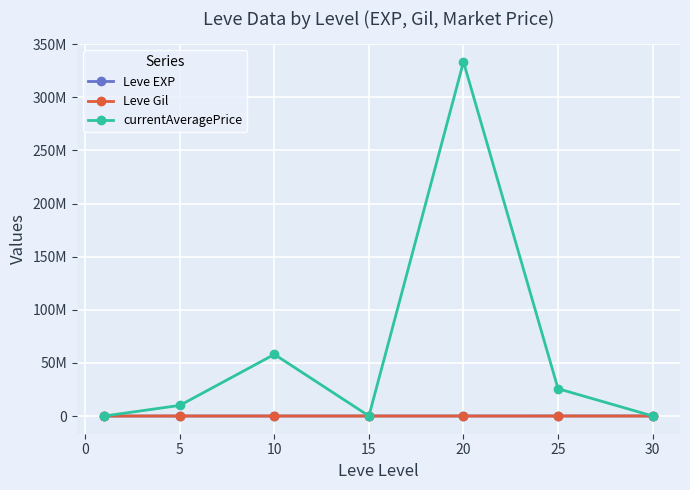

At which label is Leve EXP closest to 34180?

25